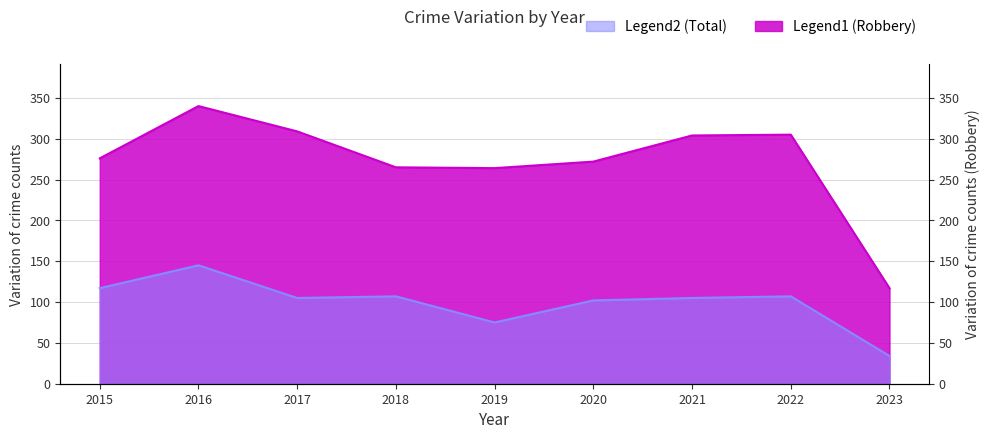

What is the difference between the Robbery values at 2022 and 2023?

73